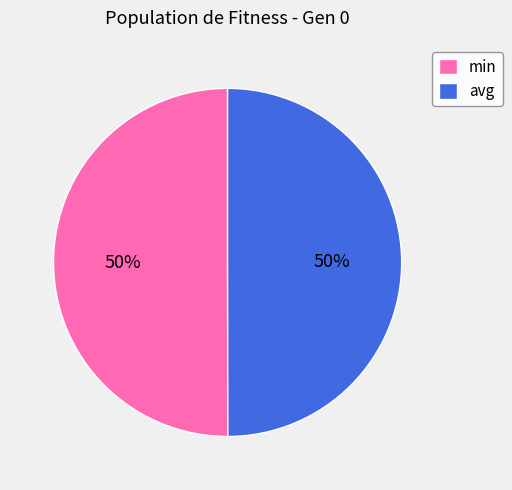

How many slices are in this pie chart?

2